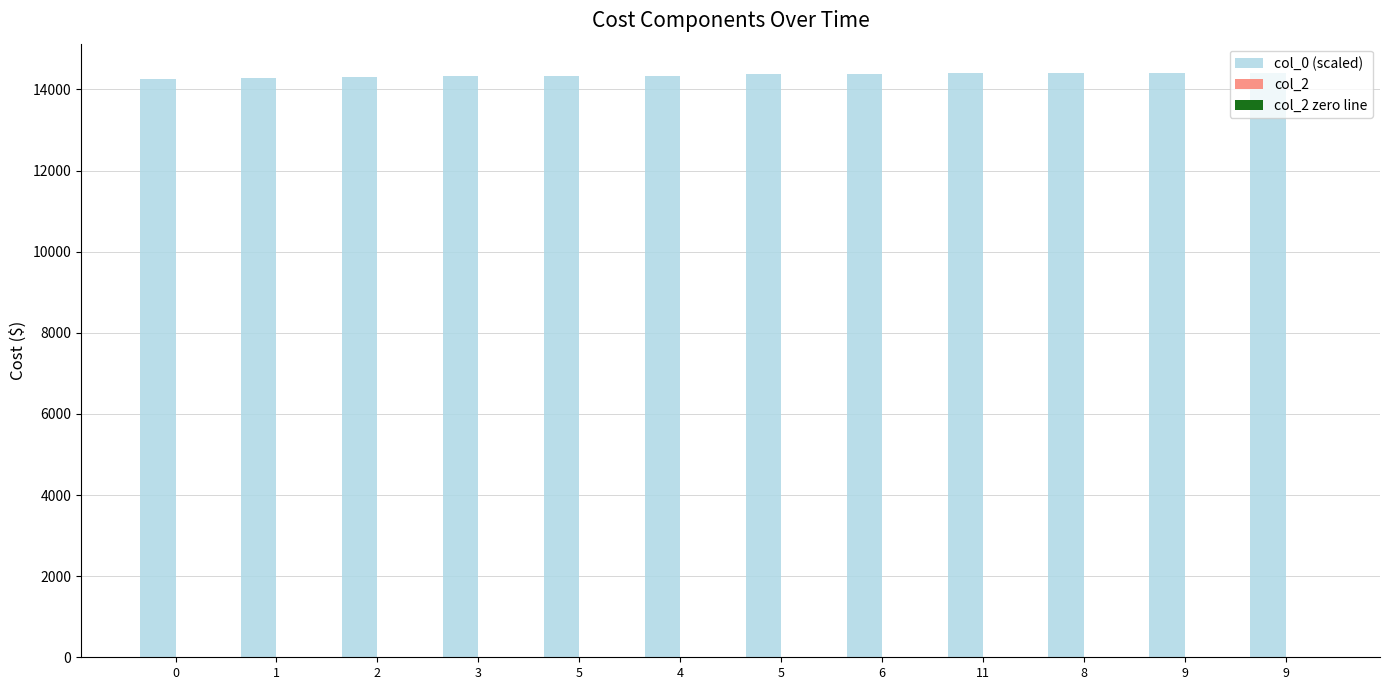

What is the greatest value displayed?

14407.8